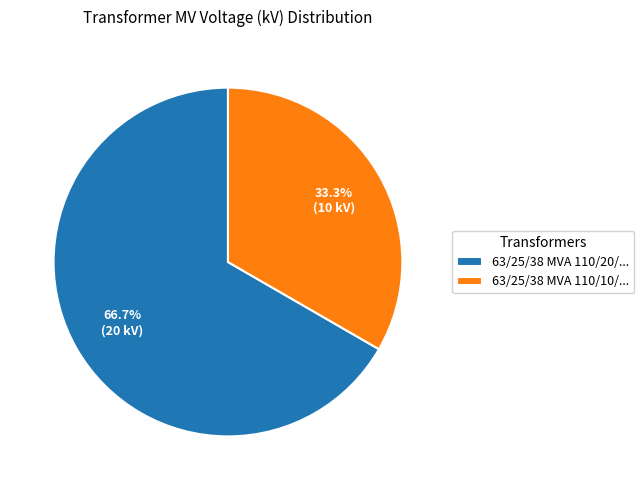

How many slices are in this pie chart?

2